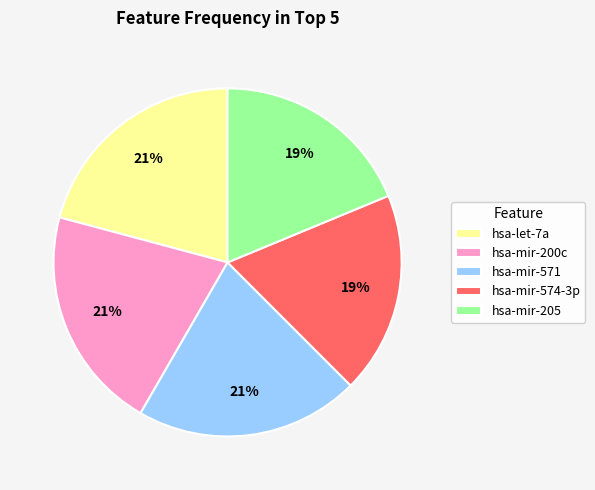

The hsa-mir-571 slice represents 31% of the pie. True or false?

False